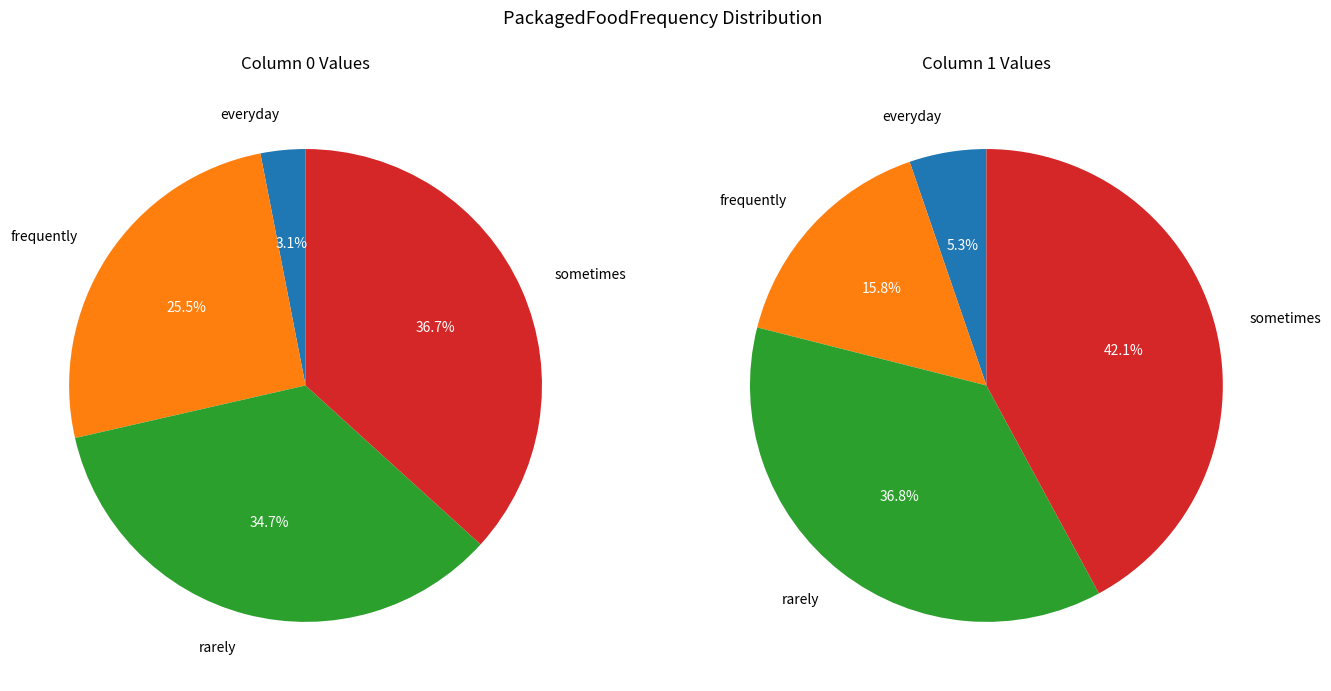

Combined, do frequently and sometimes account for over 50%?

Yes